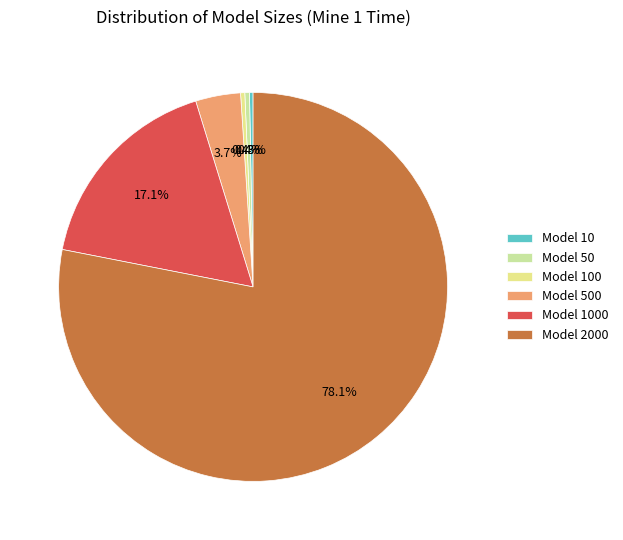

Is there any slice that represents more than half of the pie?

Yes